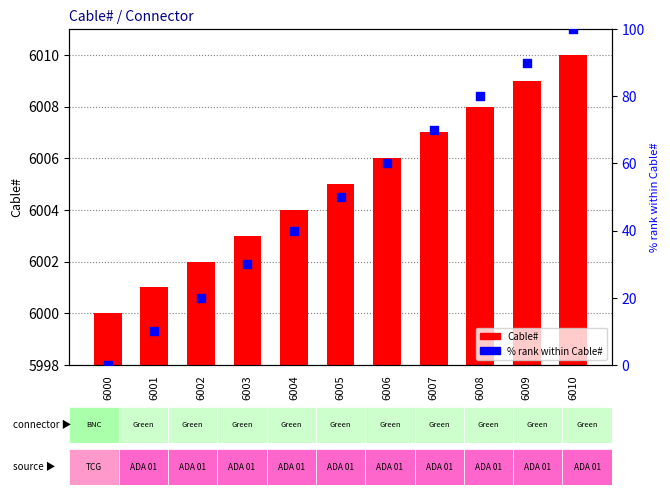

What are all the series names shown in the legend?

Cable#, % rank within Cable#